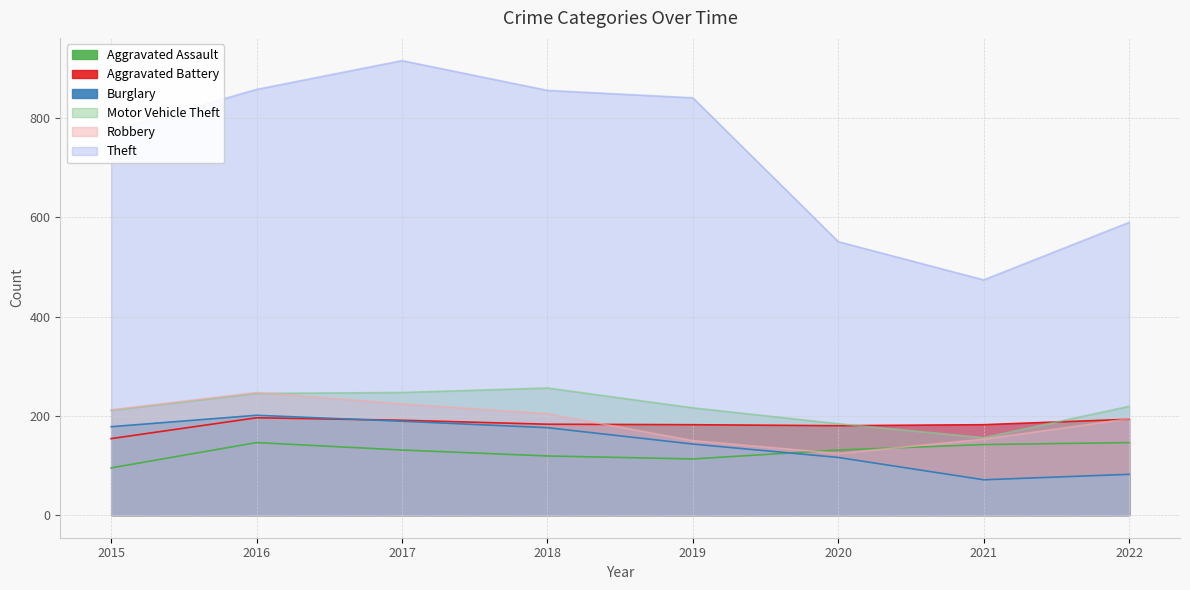

True or false: Aggravated Assault and Aggravated Battery cross at least once.

False